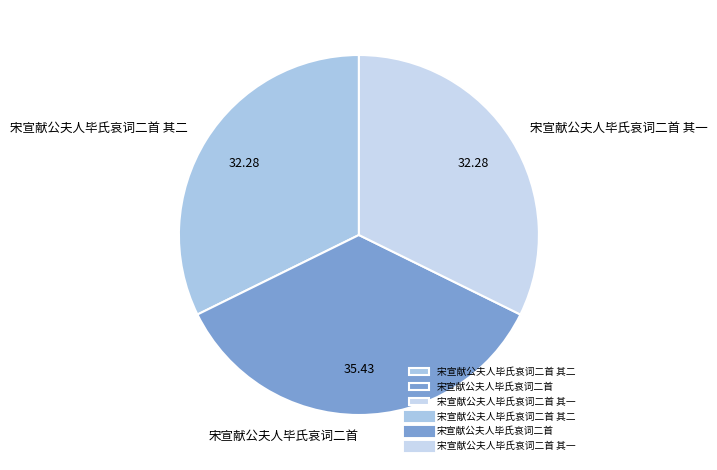

True or false: 宋宣献公夫人毕氏哀词二首 其一 accounts for 40% of the total.

False